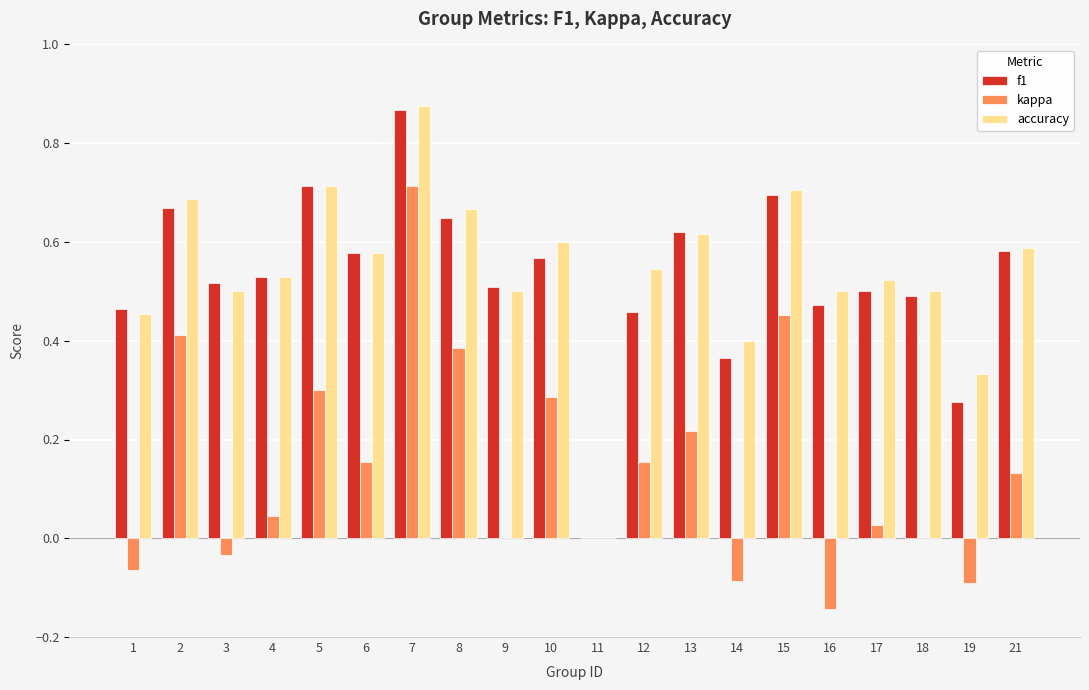

Which series has the widest spread of values?

accuracy